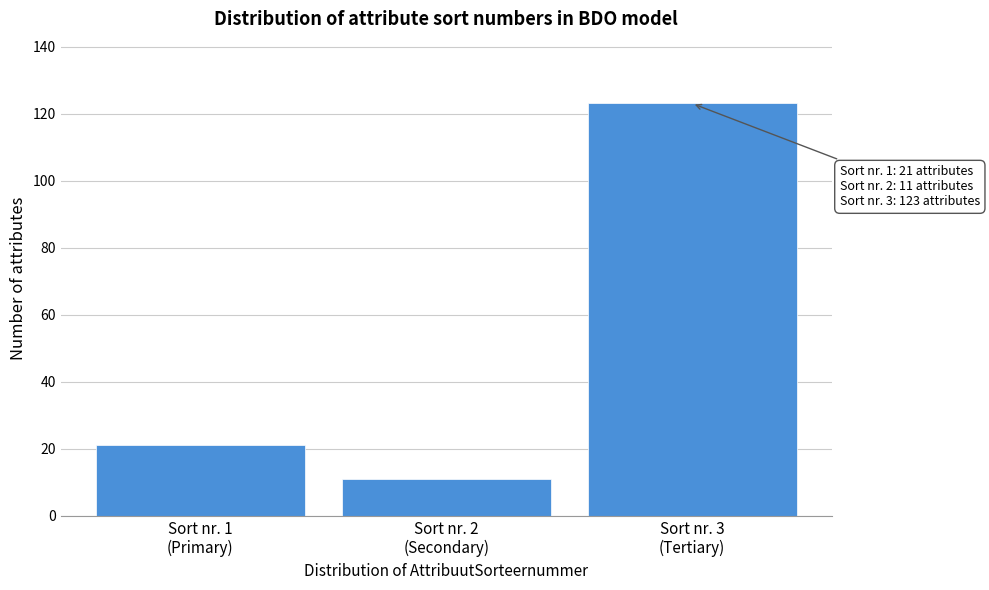

Reading left to right, what are all the values shown in this chart?

21	11	123